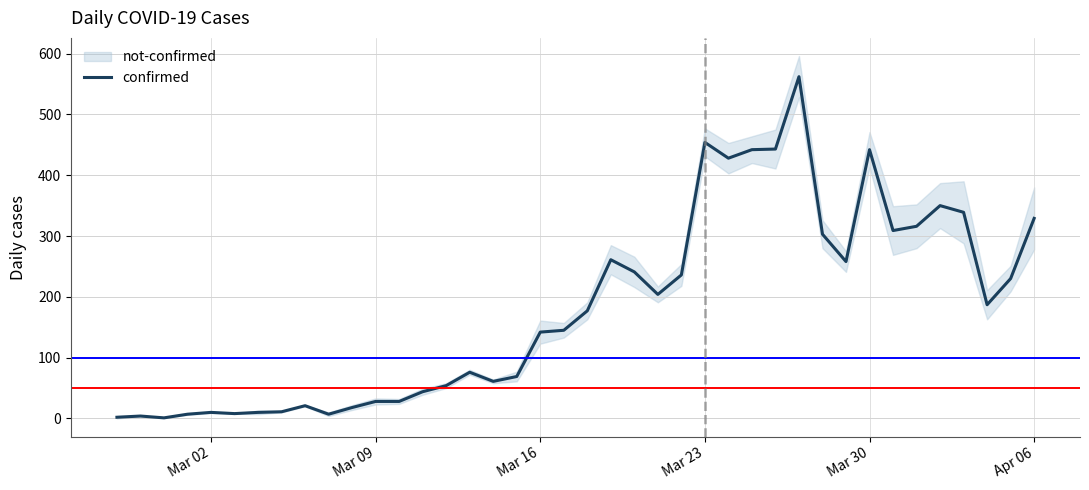

The value of confirmed at Mar 30 is 442. True or false?

True